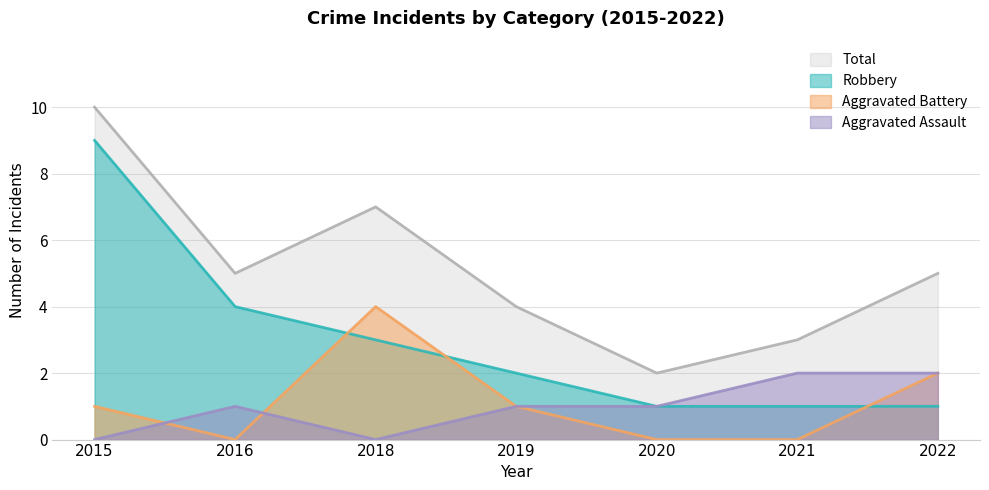

The value of Aggravated Battery at 2022 is 2. True or false?

True